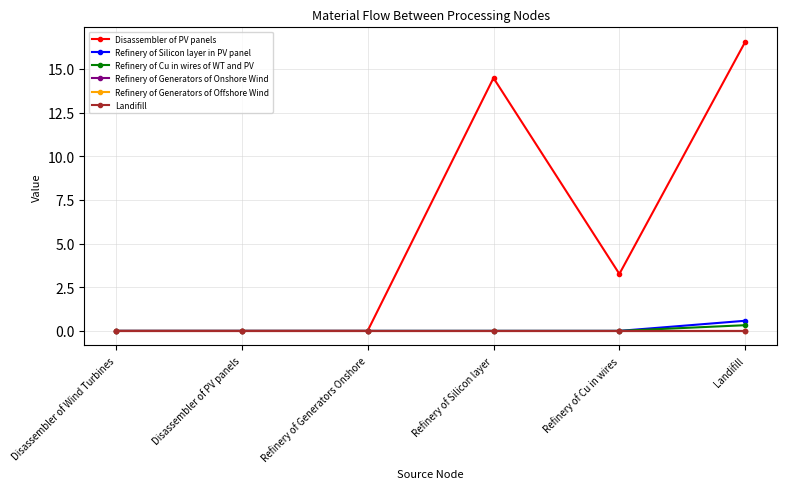

Is this an area chart (filled region under the line)?

No